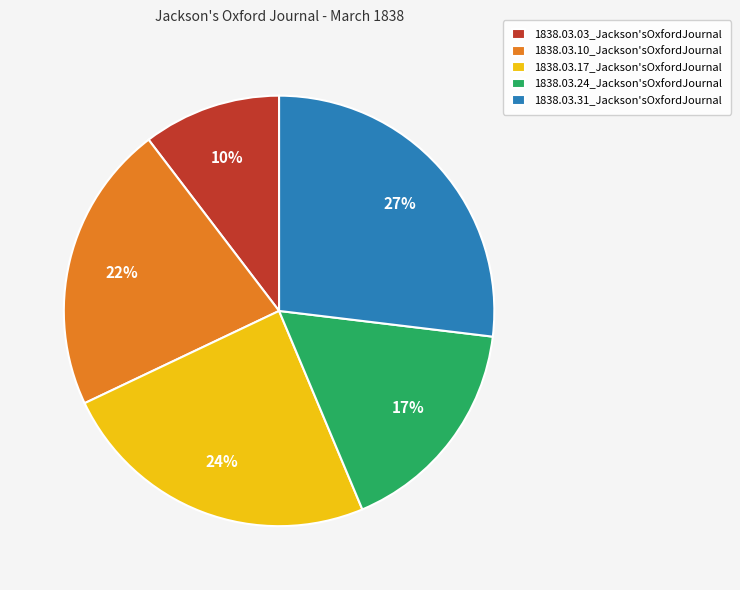

Is it true that 1838.03.31_Jackson'sOxfordJournal is 41% of the pie?

False